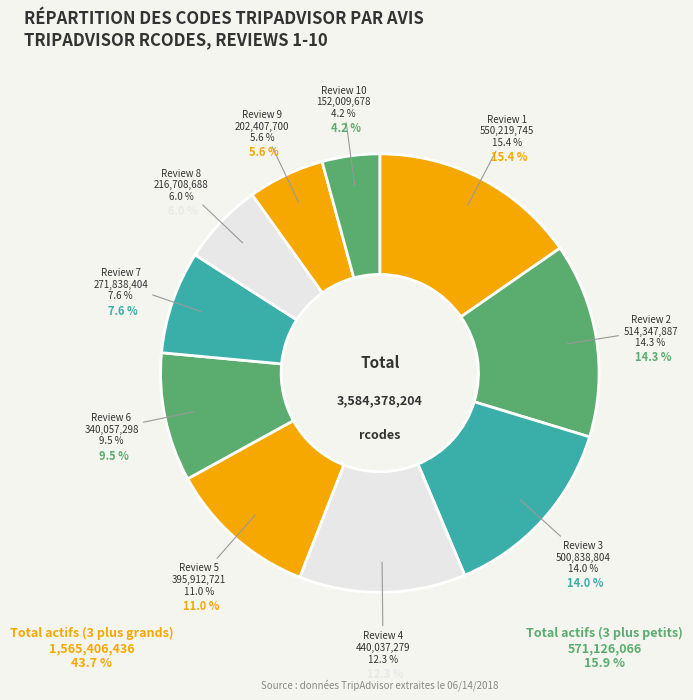

True or false: Review 7 accounts for 17% of the total.

False